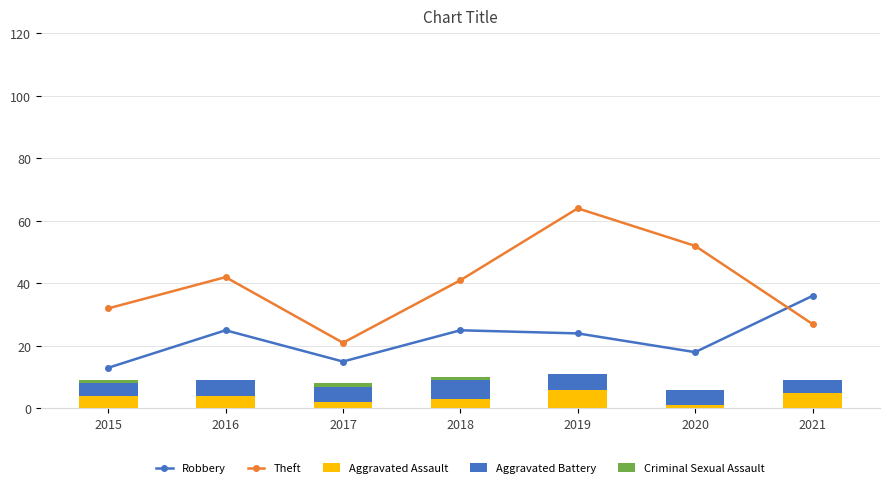

The Robbery series shows 36 at 2018. True or false?

False